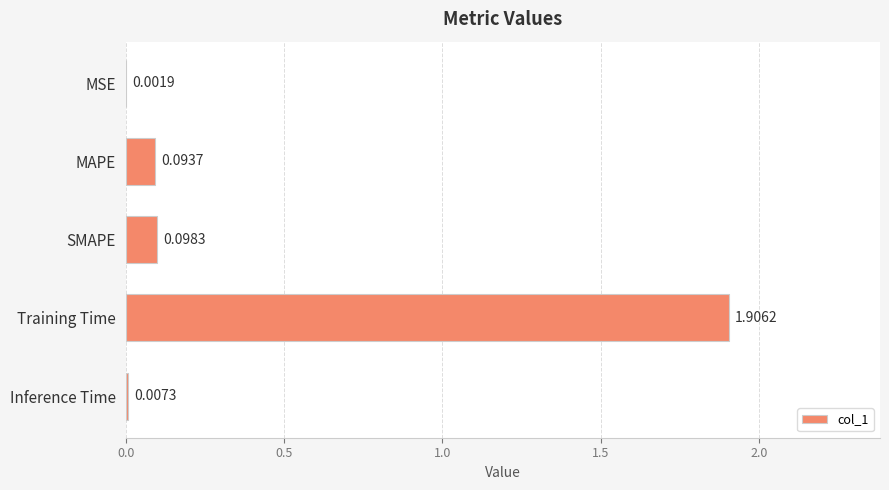

Are the bars horizontal?

Yes